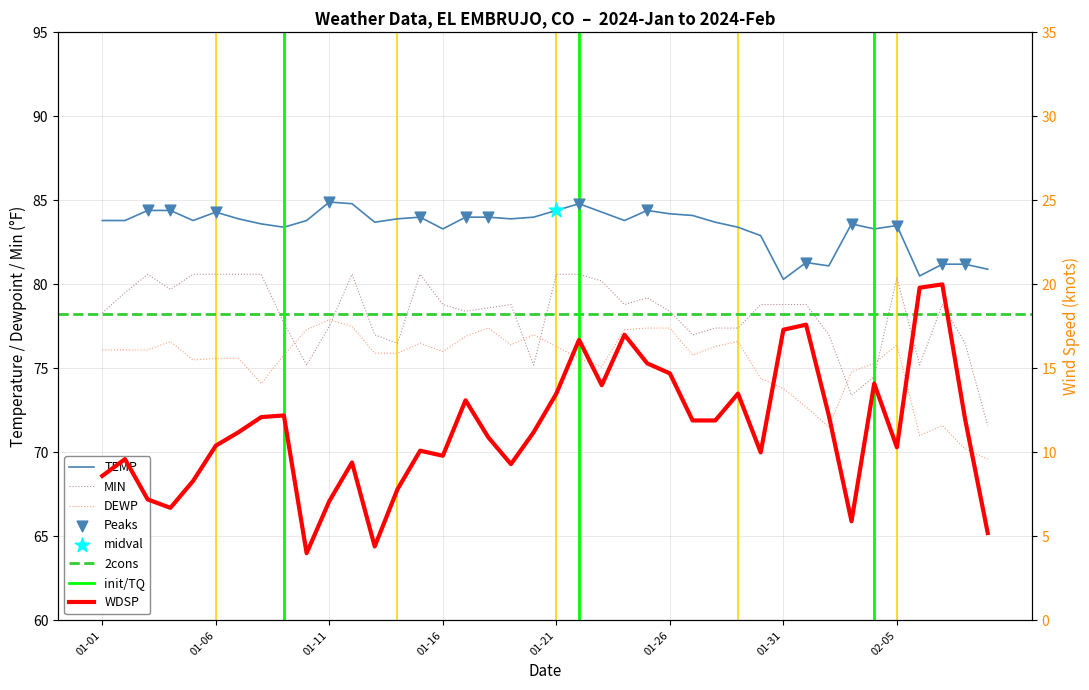

Which series has the widest spread of Y values?

WDSP